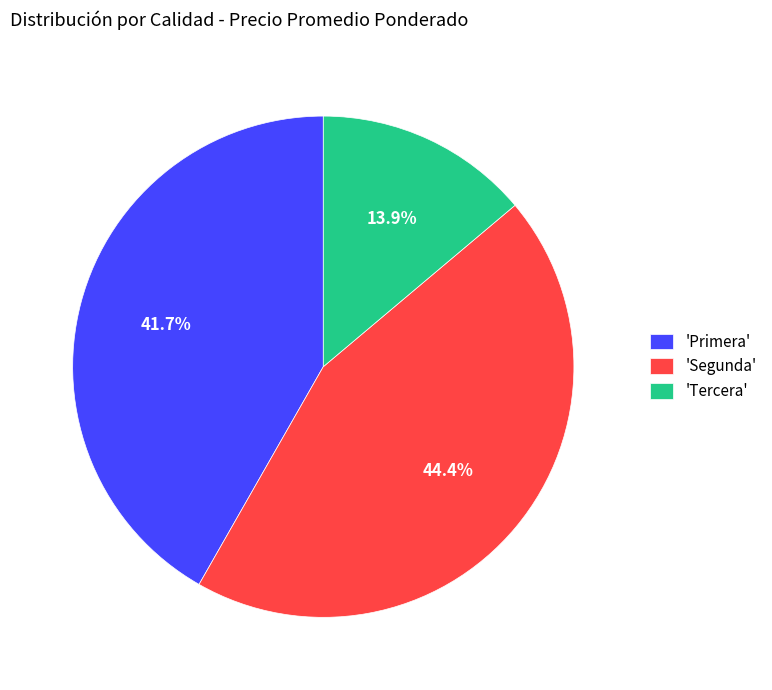

What percentage do 'Segunda' and 'Primera' together represent?

86.1%